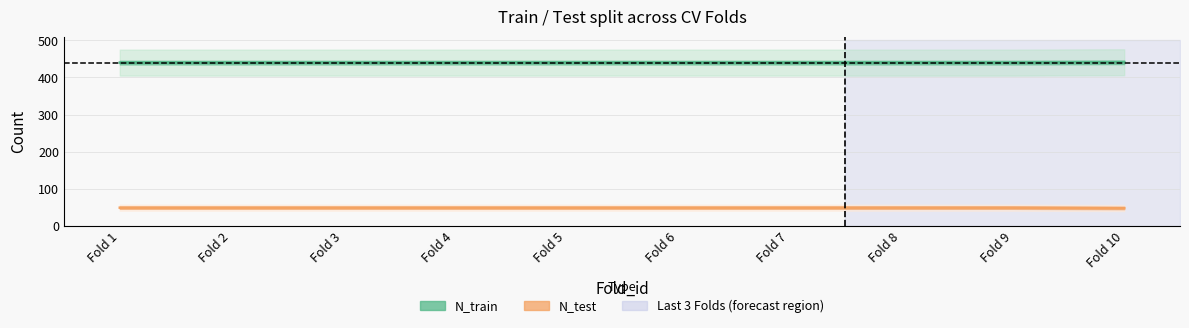

What is the value of the N_test point at the 4th from the left?

49